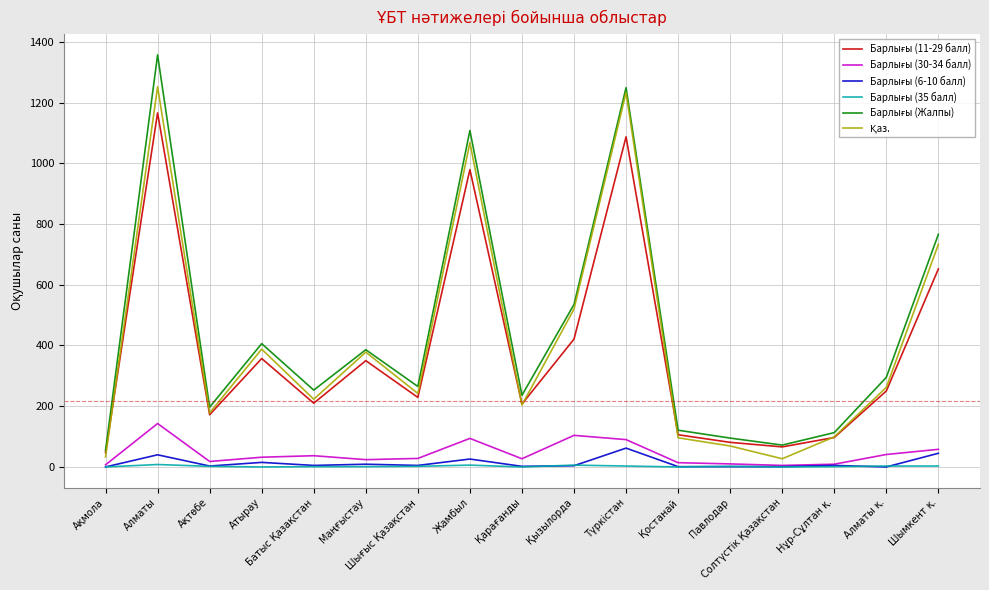

Which category has the highest value across all series?

Алматы